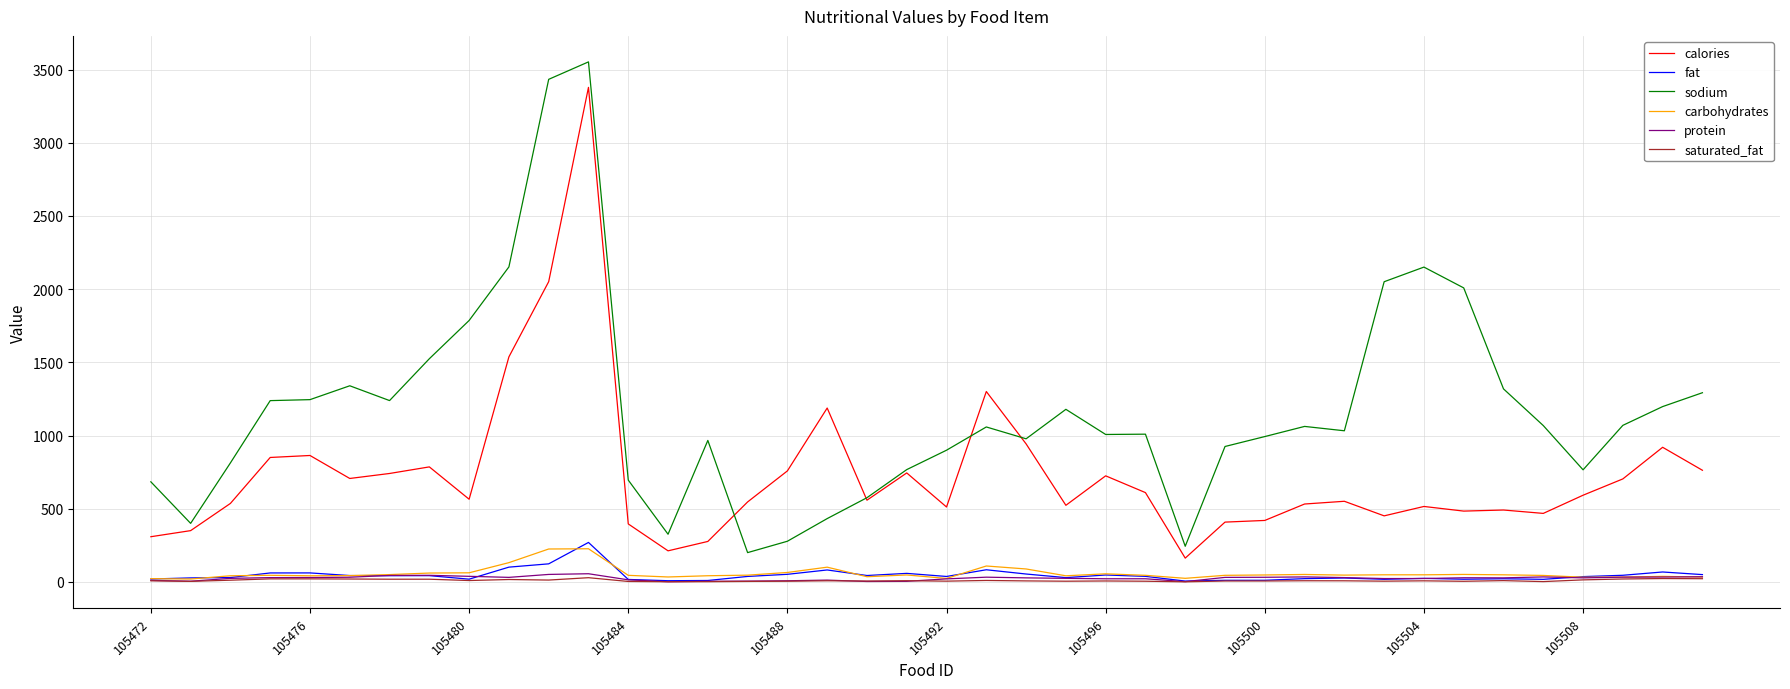

What is the maximum value shown in the chart?

3552.7